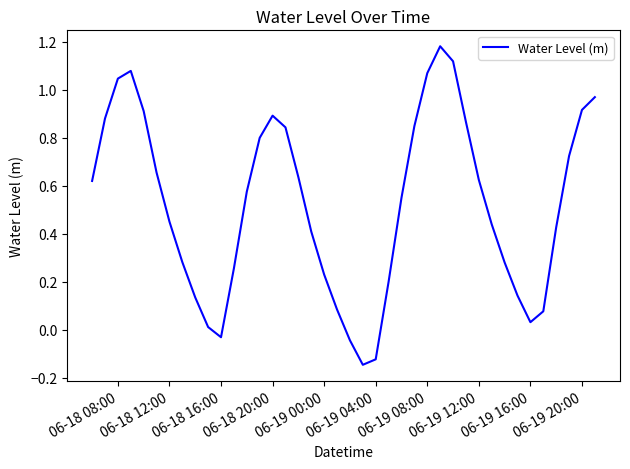

What is the difference between the maximum and minimum values?

1.3